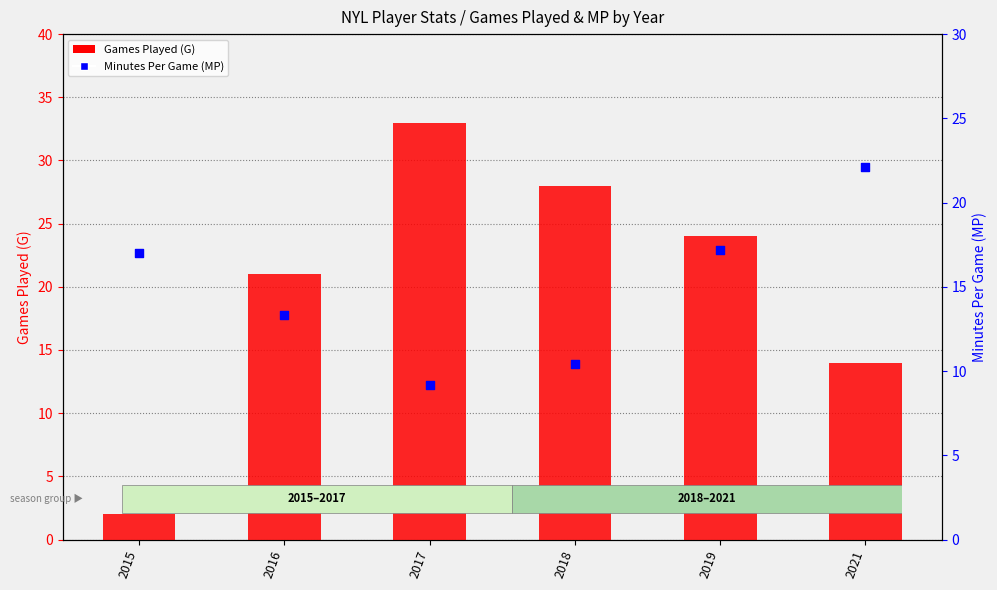

Is the value of Minutes Per Game (MP) at 2015 greater than the value of Games Played (G) at 2016?

No